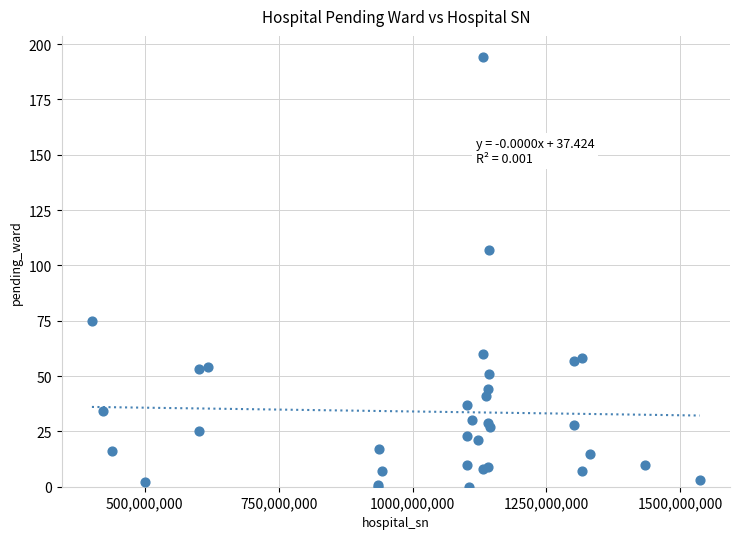

What Y value in the scatter plot is closest to 97?

107